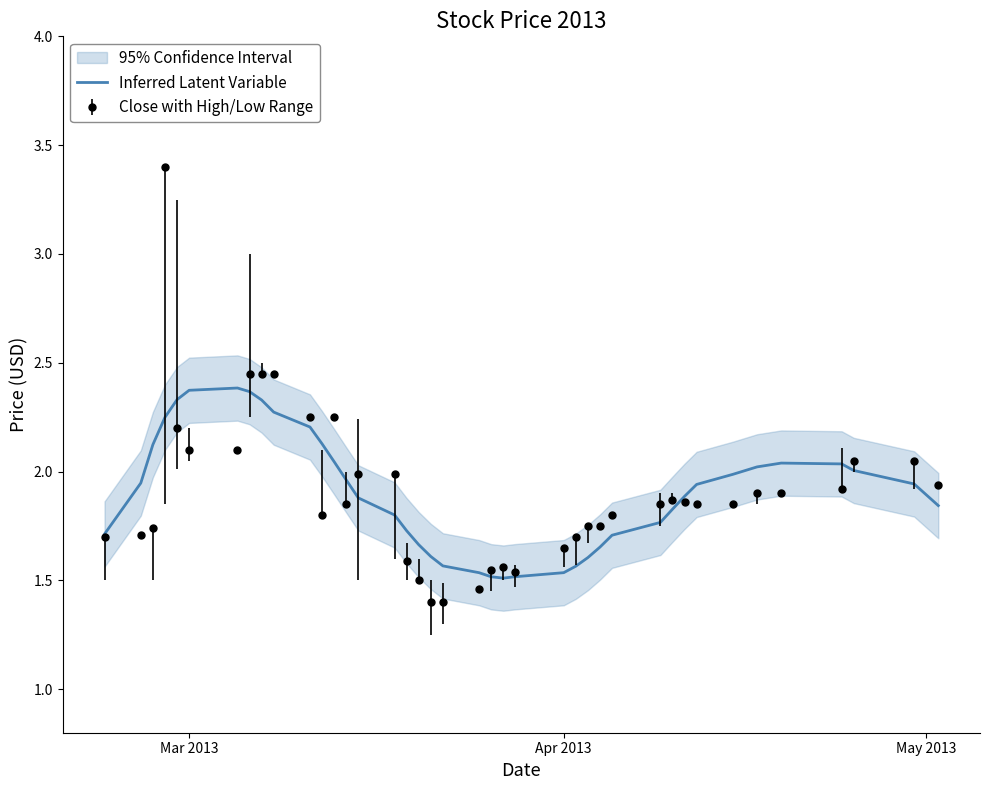

What is the maximum value for Close with High/Low Range?

3.4